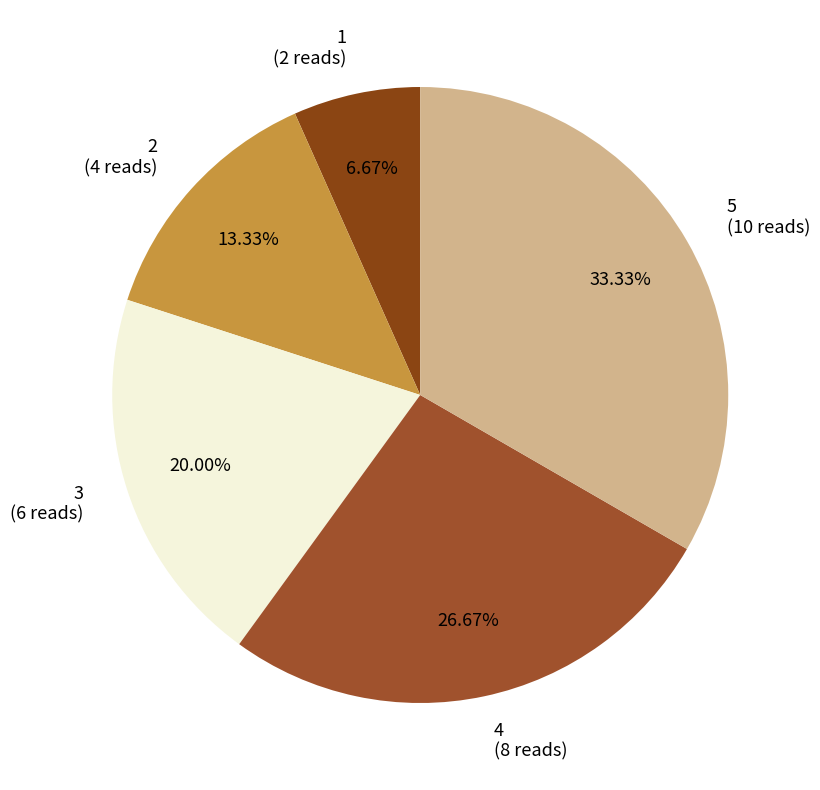

Rank the categories by value from highest to lowest.

5, 4, 3, 2, 1